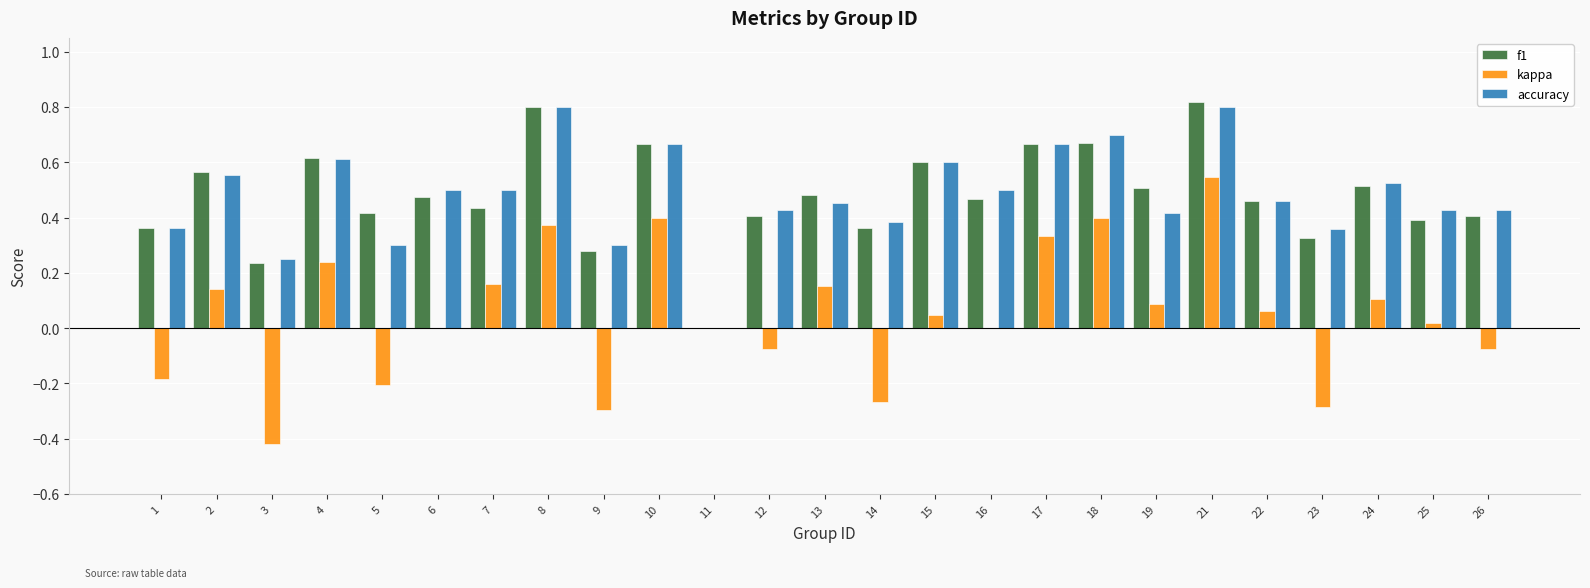

Which series changed the most between 9 and 24?

kappa